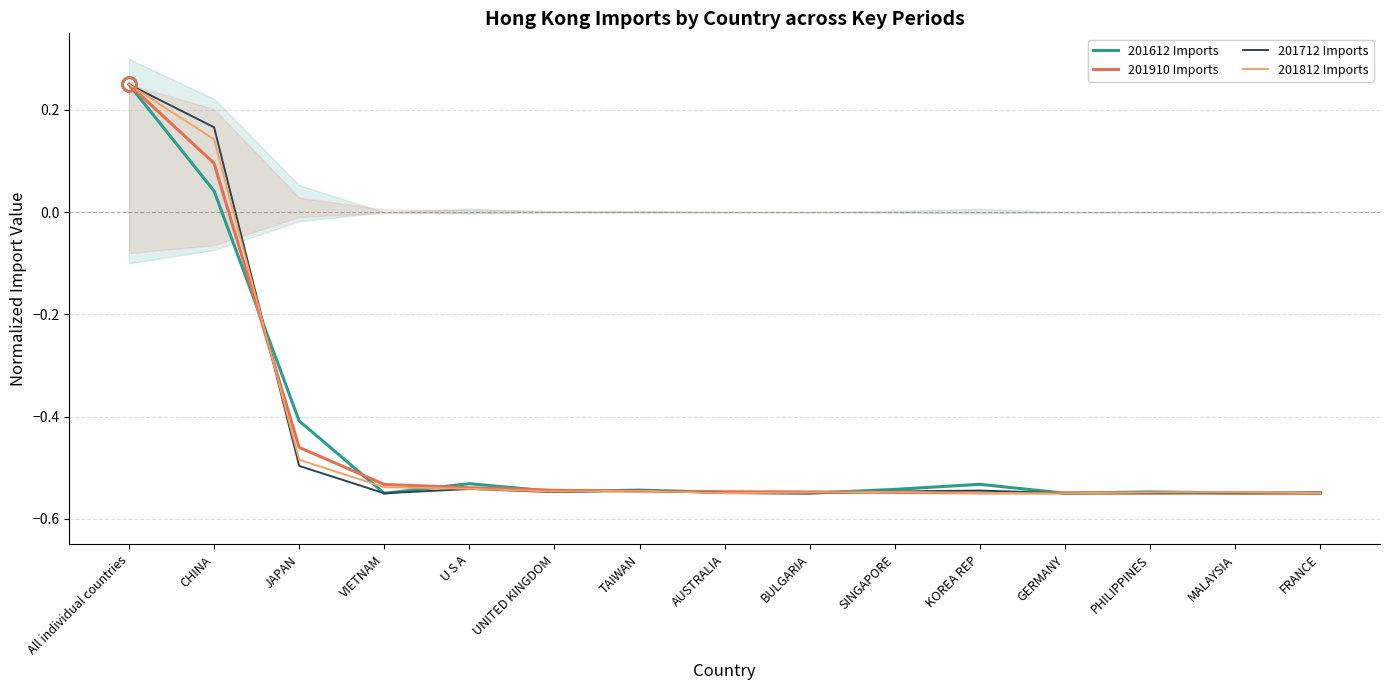

Reading left to right, transcribe all the data shown in this chart.

201612 Imports: All individual countries=0.2	CHINA=0.0	JAPAN=-0.4	VIETNAM=-0.6	U S A=-0.5	UNITED KINGDOM=-0.5	TAIWAN=-0.5	AUSTRALIA=-0.5	BULGARIA=-0.5	SINGAPORE=-0.5	KOREA REP=-0.5	GERMANY=-0.5	PHILIPPINES=-0.5	MALAYSIA=-0.5	FRANCE=-0.5
201910 Imports: All individual countries=0.2	CHINA=0.1	JAPAN=-0.5	VIETNAM=-0.5	U S A=-0.5	UNITED KINGDOM=-0.5	TAIWAN=-0.5	AUSTRALIA=-0.5	BULGARIA=-0.5	SINGAPORE=-0.5	KOREA REP=-0.5	GERMANY=-0.5	PHILIPPINES=-0.5	MALAYSIA=-0.5	FRANCE=-0.6
201712 Imports: All individual countries=0.2	CHINA=0.2	JAPAN=-0.5	VIETNAM=-0.5	U S A=-0.5	UNITED KINGDOM=-0.5	TAIWAN=-0.5	AUSTRALIA=-0.5	BULGARIA=-0.5	SINGAPORE=-0.5	KOREA REP=-0.5	GERMANY=-0.5	PHILIPPINES=-0.6	MALAYSIA=-0.5	FRANCE=-0.5
201812 Imports: All individual countries=0.2	CHINA=0.1	JAPAN=-0.5	VIETNAM=-0.5	U S A=-0.5	UNITED KINGDOM=-0.5	TAIWAN=-0.5	AUSTRALIA=-0.5	BULGARIA=-0.5	SINGAPORE=-0.5	KOREA REP=-0.5	GERMANY=-0.6	PHILIPPINES=-0.5	MALAYSIA=-0.5	FRANCE=-0.5